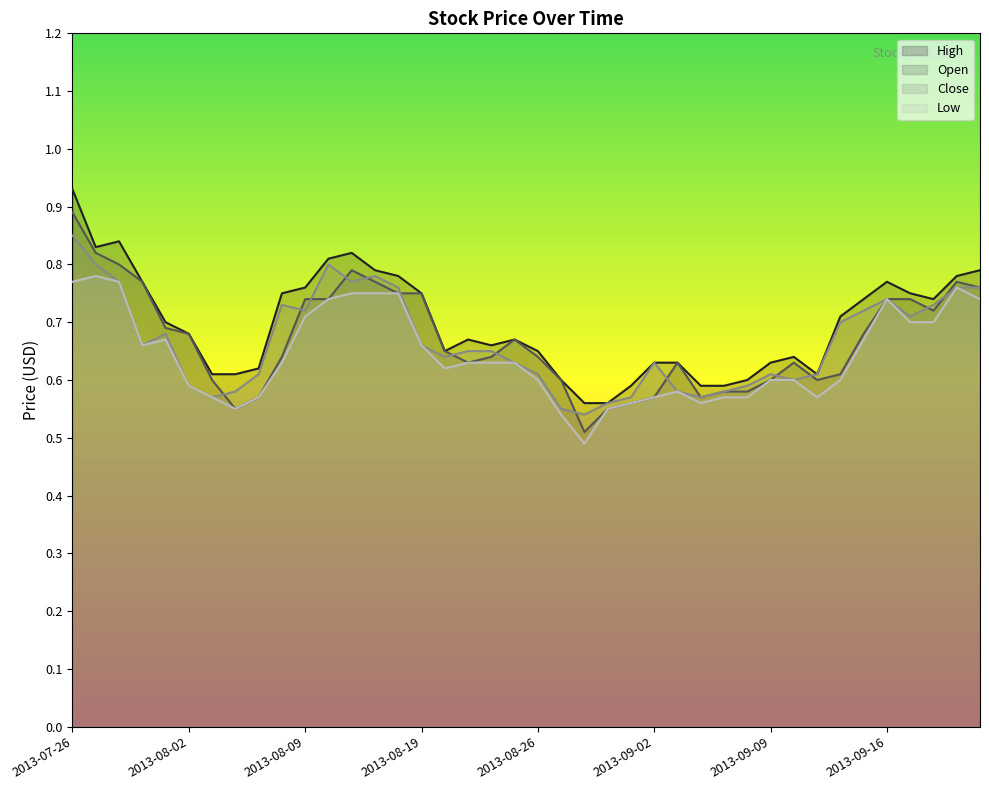

What is the difference between the Low values at 2013-07-30 and 2013-09-13?

0.1